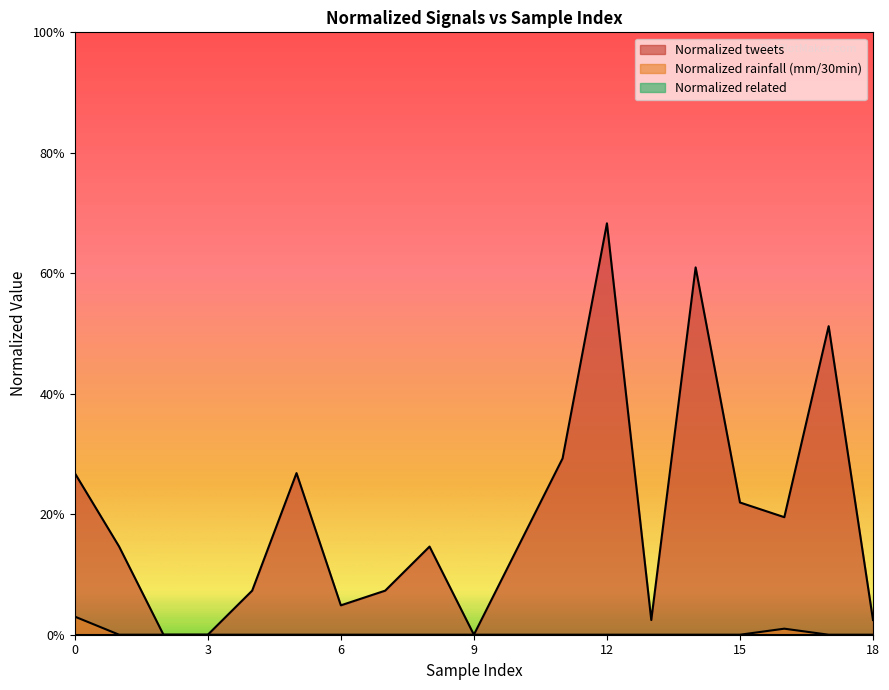

How many values in Normalized tweets are above zero?

16